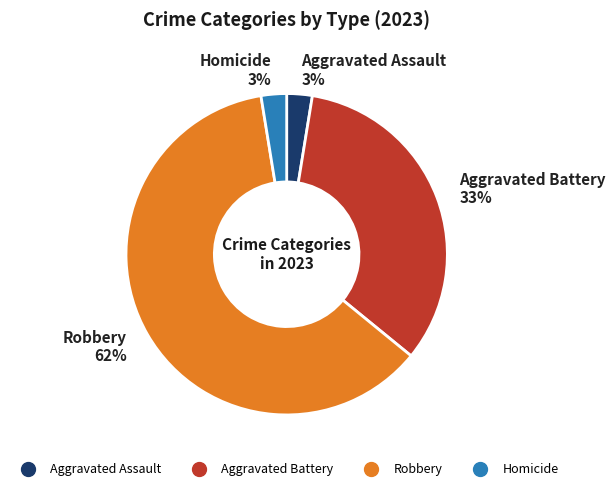

Between Robbery and Aggravated Battery, which is larger?

Robbery